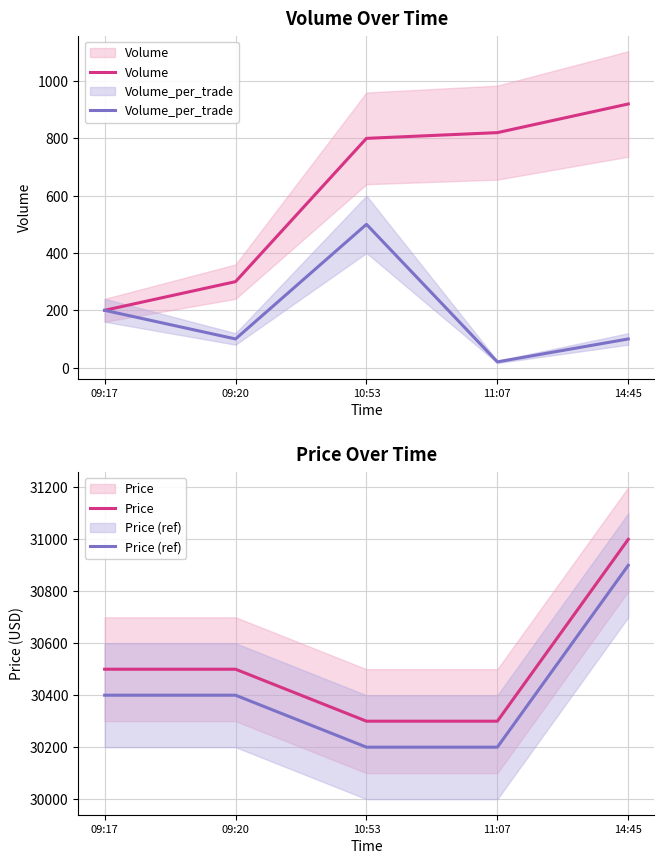

Which category has the lowest value across all series?

11:07